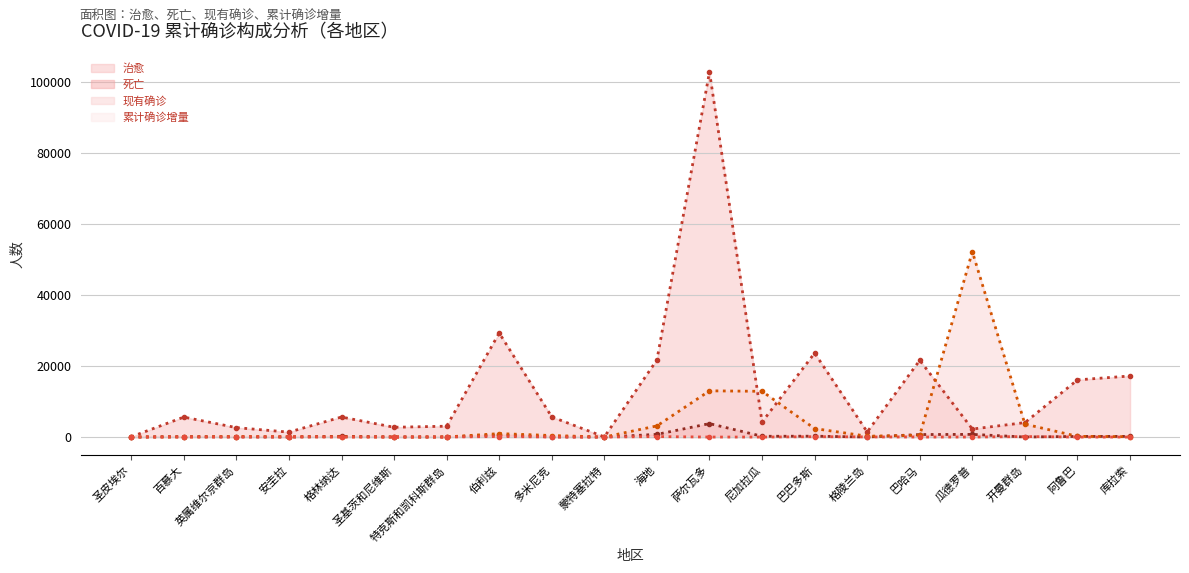

True or false: 现有确诊 (线) and 累计确诊增量 (线) intersect in this chart.

False